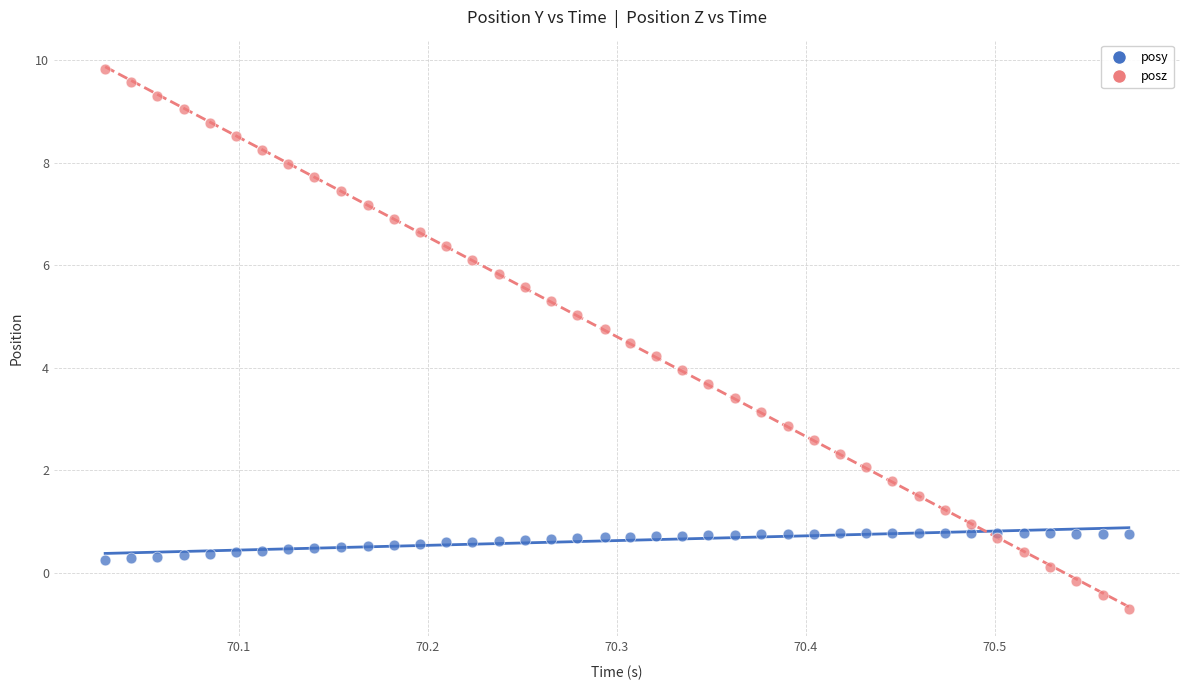

What are all the series names shown in the legend?

posy, posz